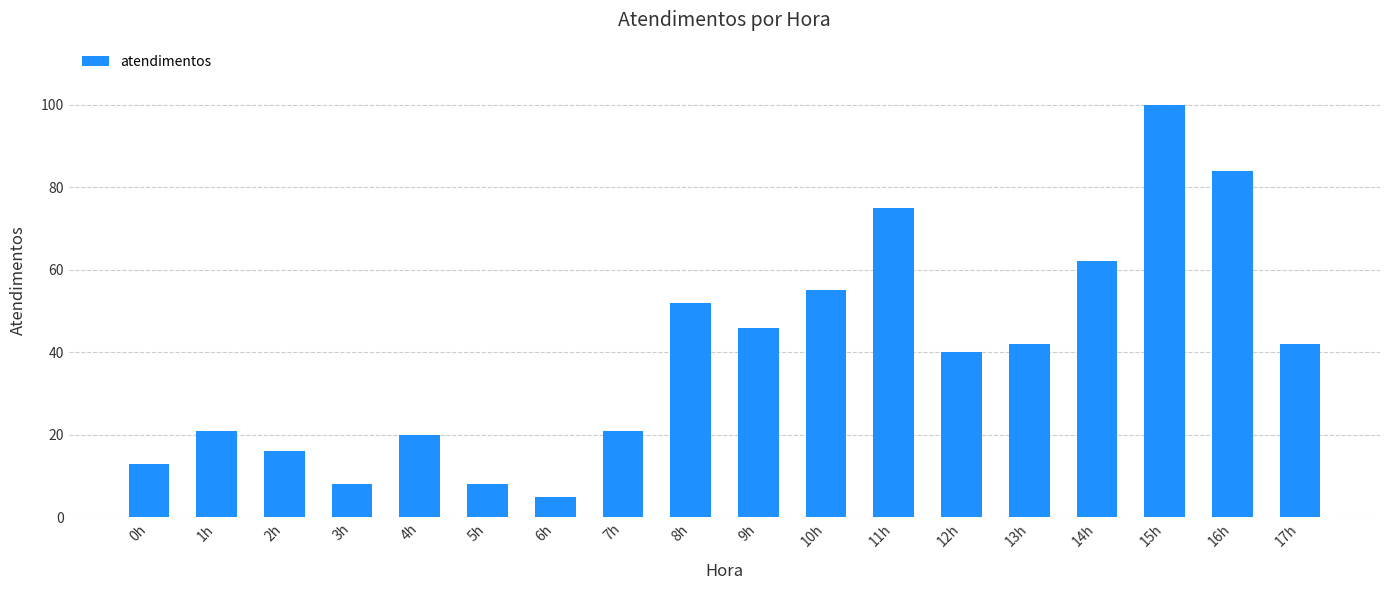

What is the maximum value shown in the chart?

100